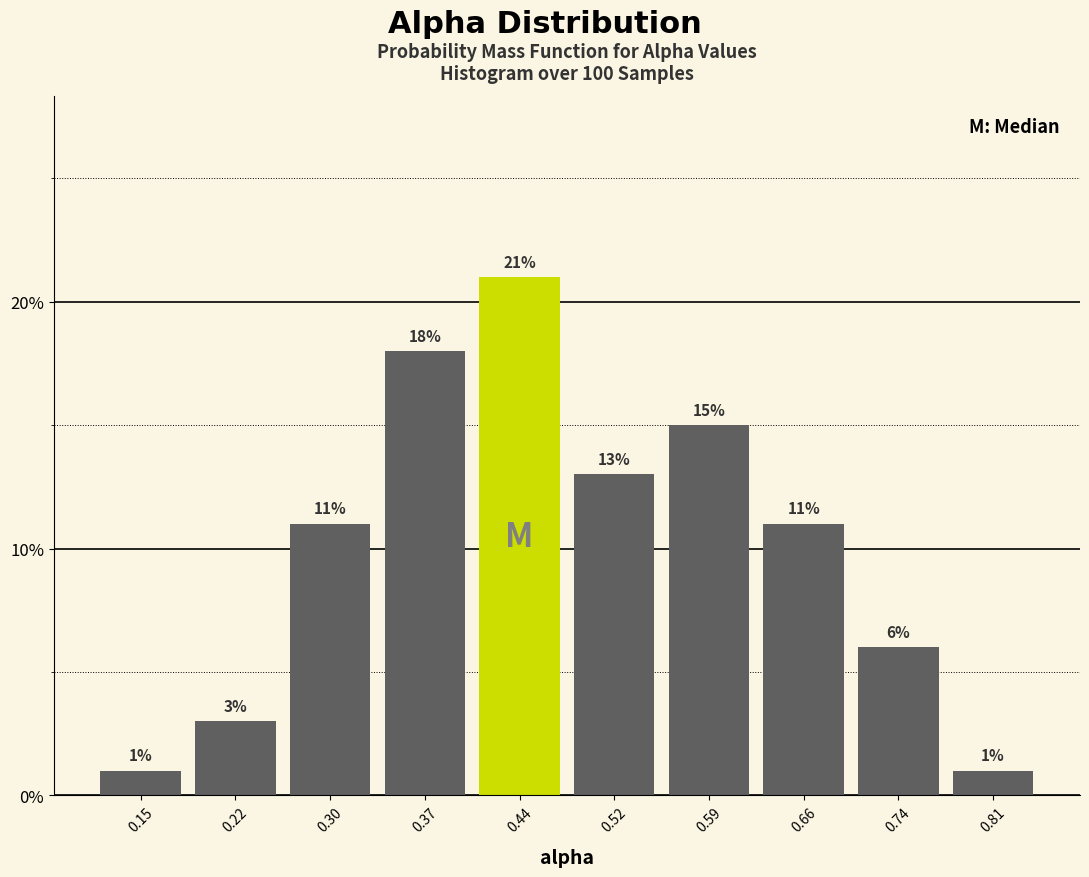

Reading left to right, list every bar in this chart as the range it spans on the x-axis followed by its height. The bar edges are not printed on the chart, so give them approximately, as read against the axis.

0.11 to 0.19: 1
0.19 to 0.26: 3
0.26 to 0.33: 11
0.33 to 0.41: 18
0.41 to 0.48: 21
0.48 to 0.55: 13
0.55 to 0.63: 15
0.63 to 0.70: 11
0.70 to 0.77: 6
0.77 to 0.85: 1